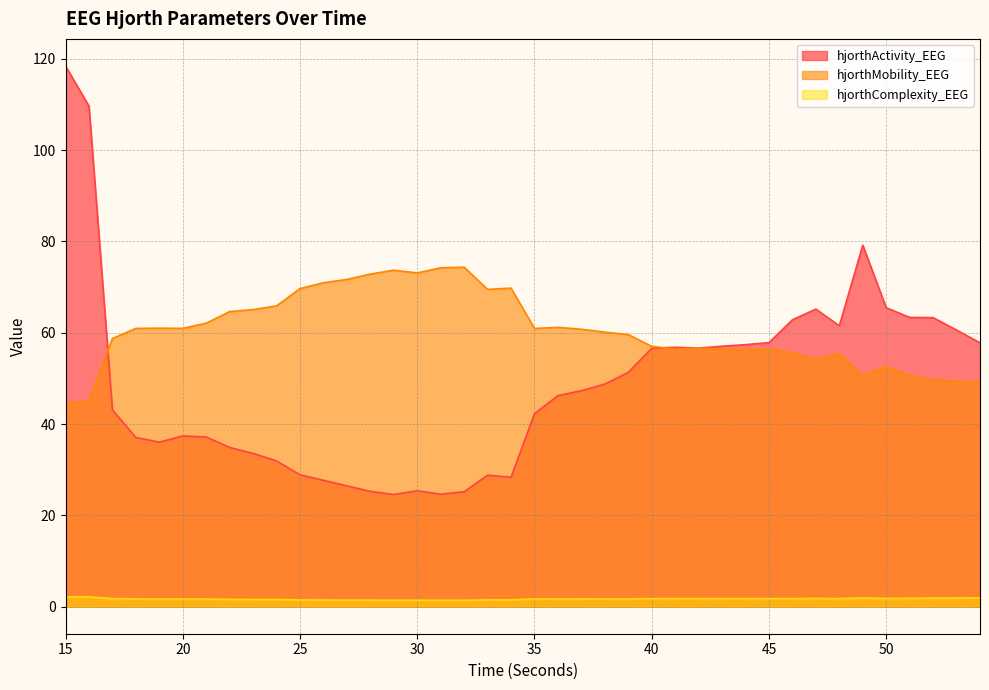

At which category is the sum across all series the highest?

15